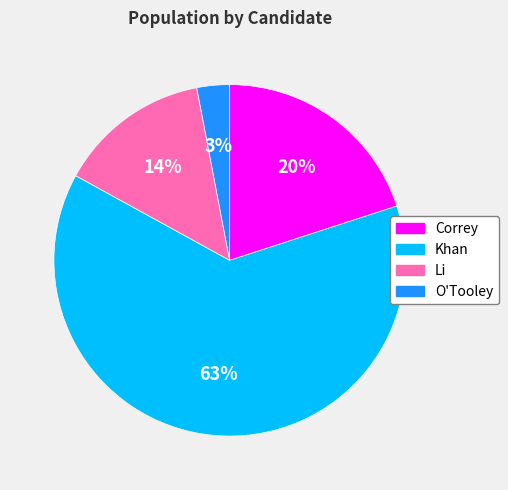

Which category has the biggest portion of the pie?

Khan